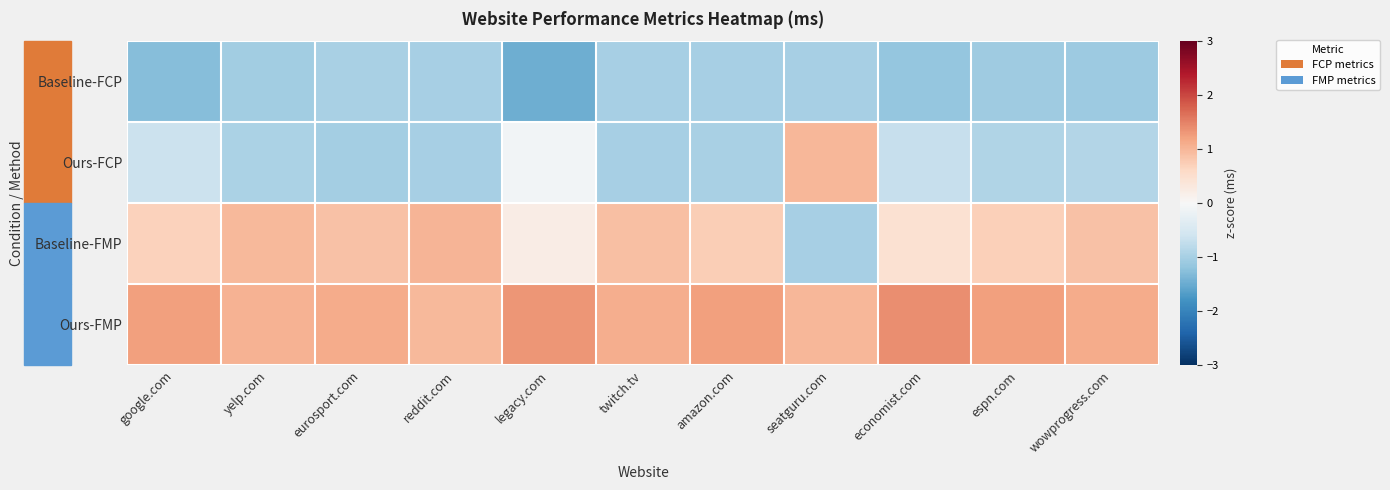

Which series has the largest range (max minus min)?

Baseline-FMP